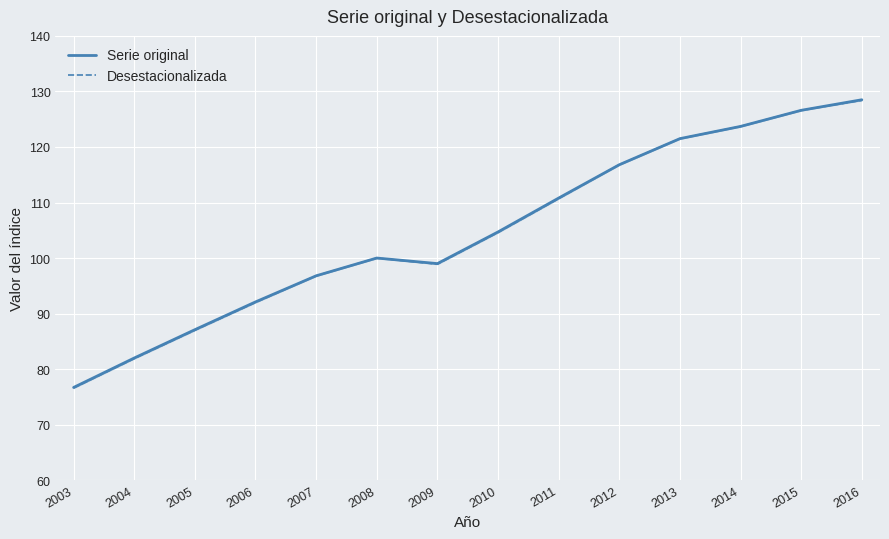

True or false: Serie original has more than 2 interior local peaks.

False